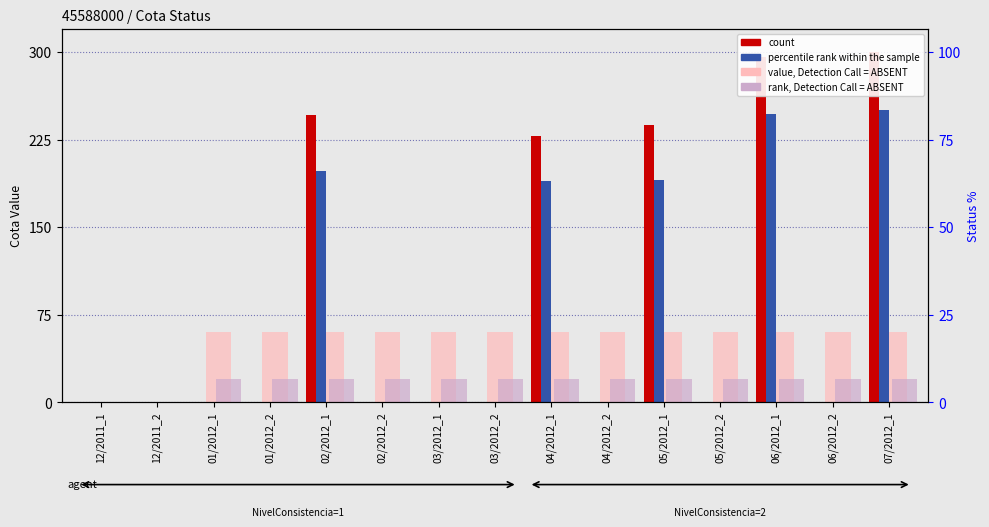

Are the bars grouped side by side (vs. stacked)?

Yes